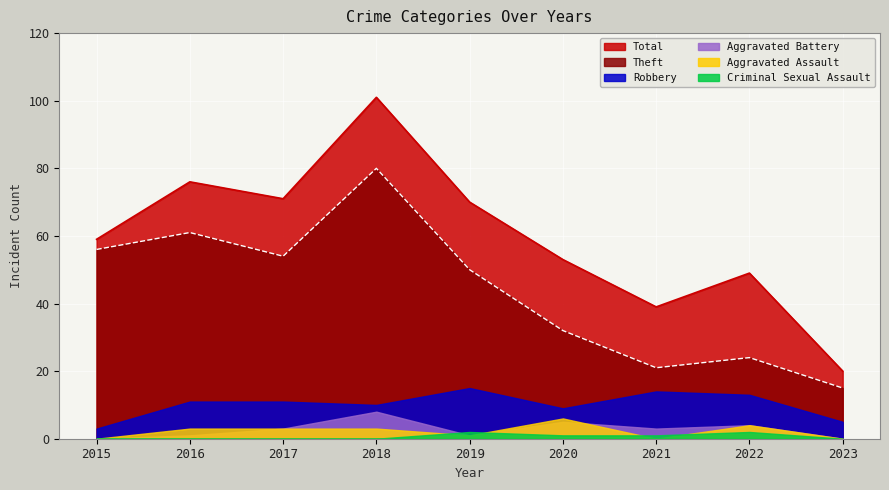

At 2022, list the series in order from smallest to largest.

Criminal Sexual Assault, Aggravated Battery, Aggravated Assault, Robbery, Theft, Total